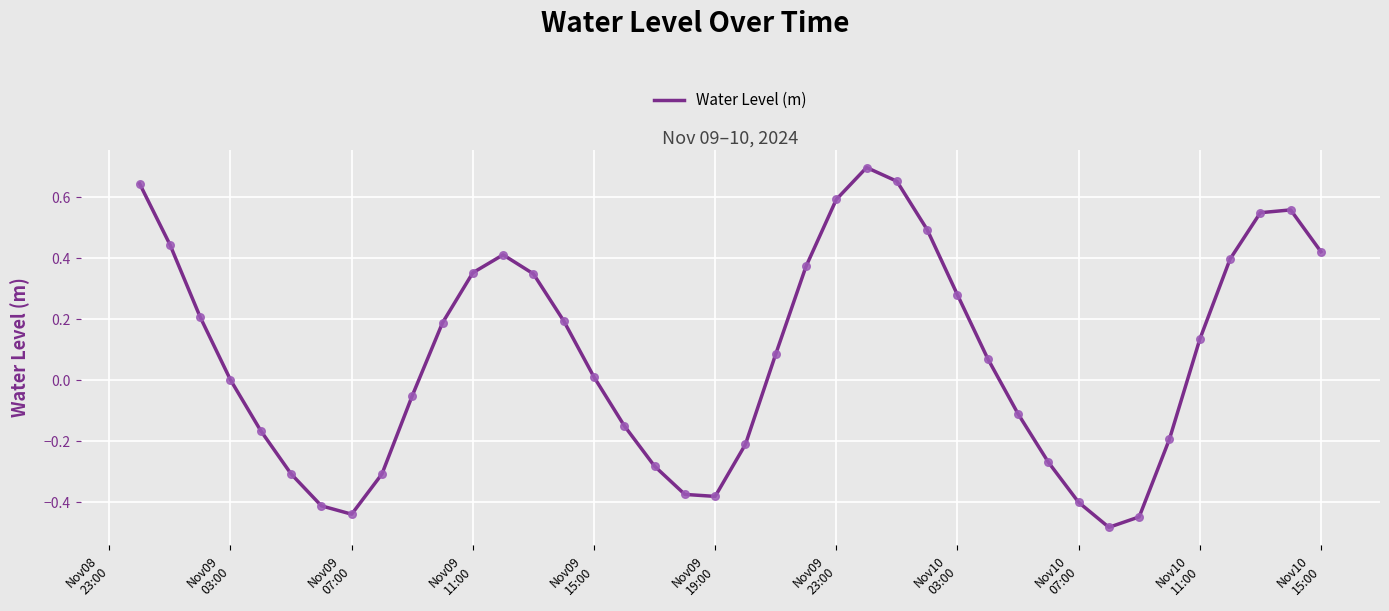

What is the difference between the maximum and minimum values?

1.2